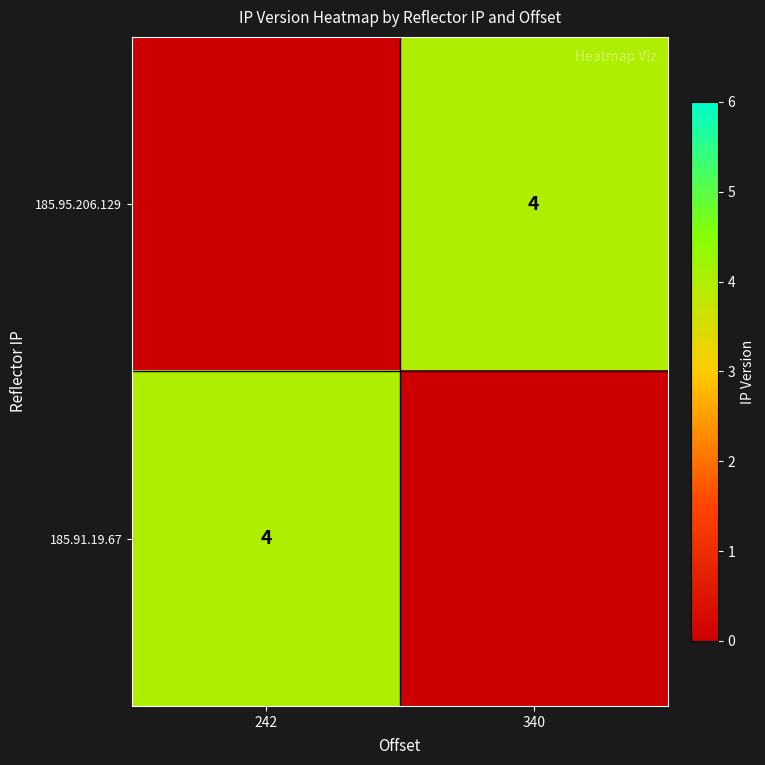

What is the highest value of the 185.91.19.67 series?

4.0